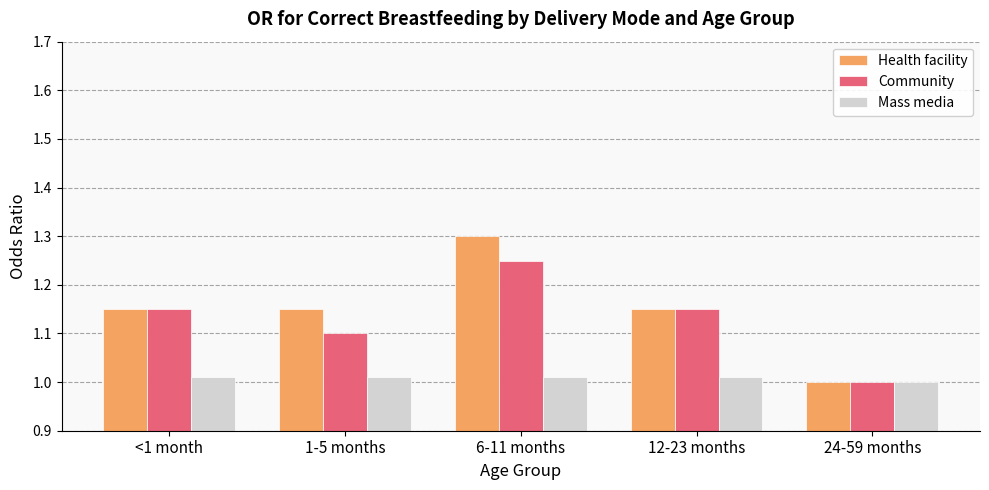

How many bars are there in each group?

3